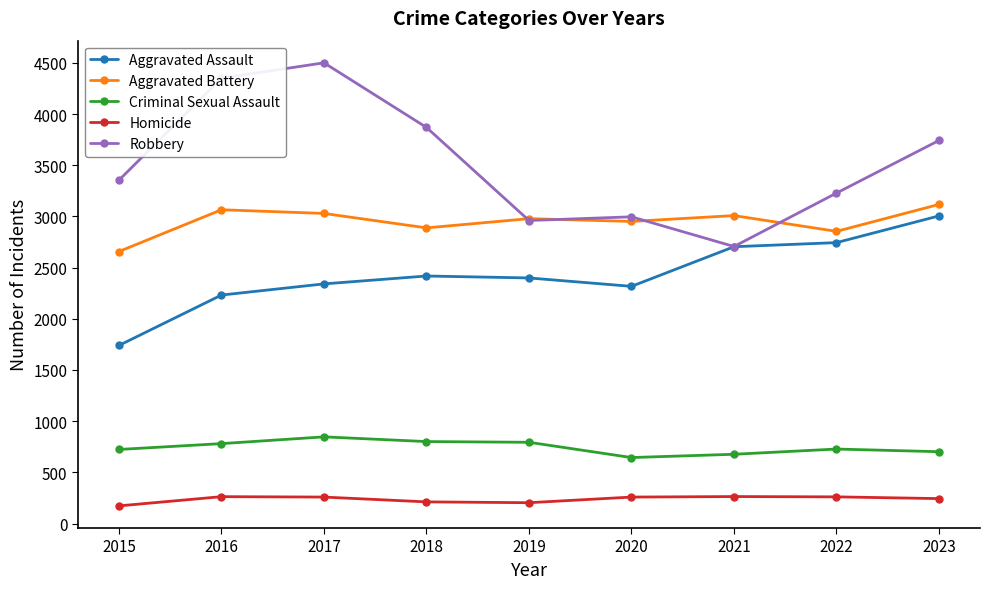

Is it true that Homicide equals 173 at 2015?

True